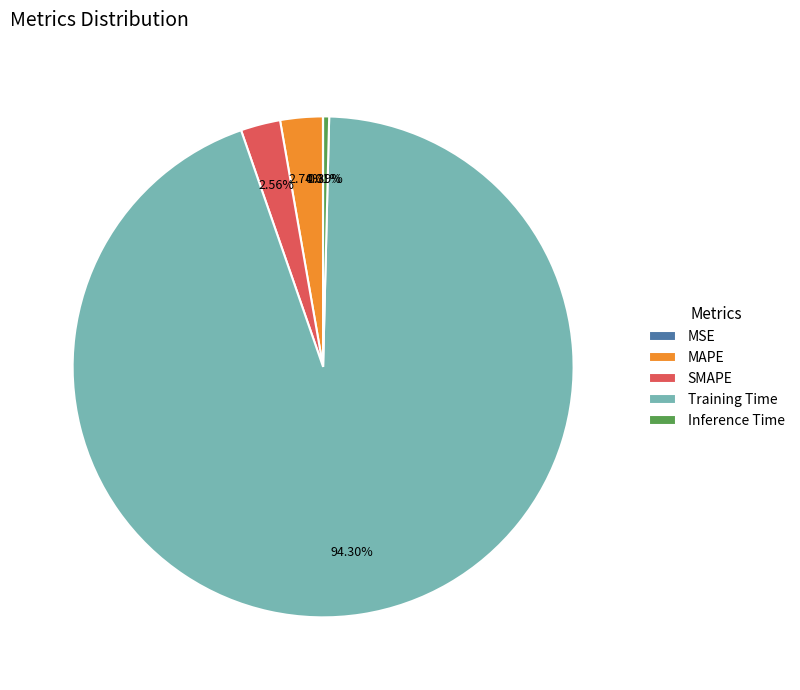

What is the largest slice in the pie chart?

Training Time